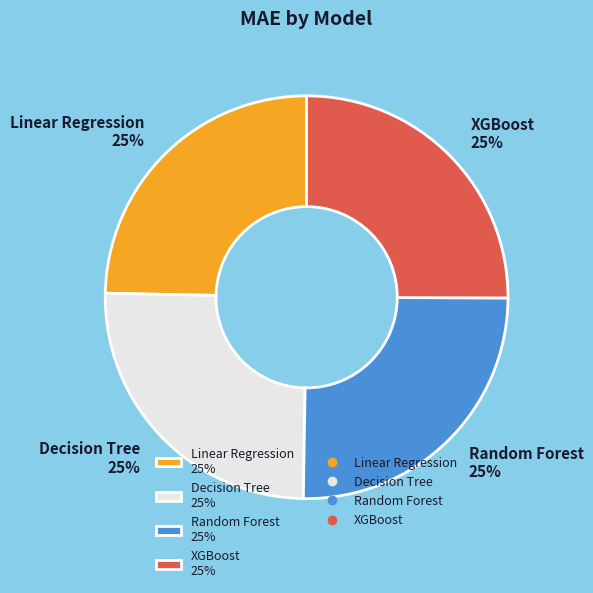

What is the ratio of the value at XGBoost to the value at Random Forest?

1.0